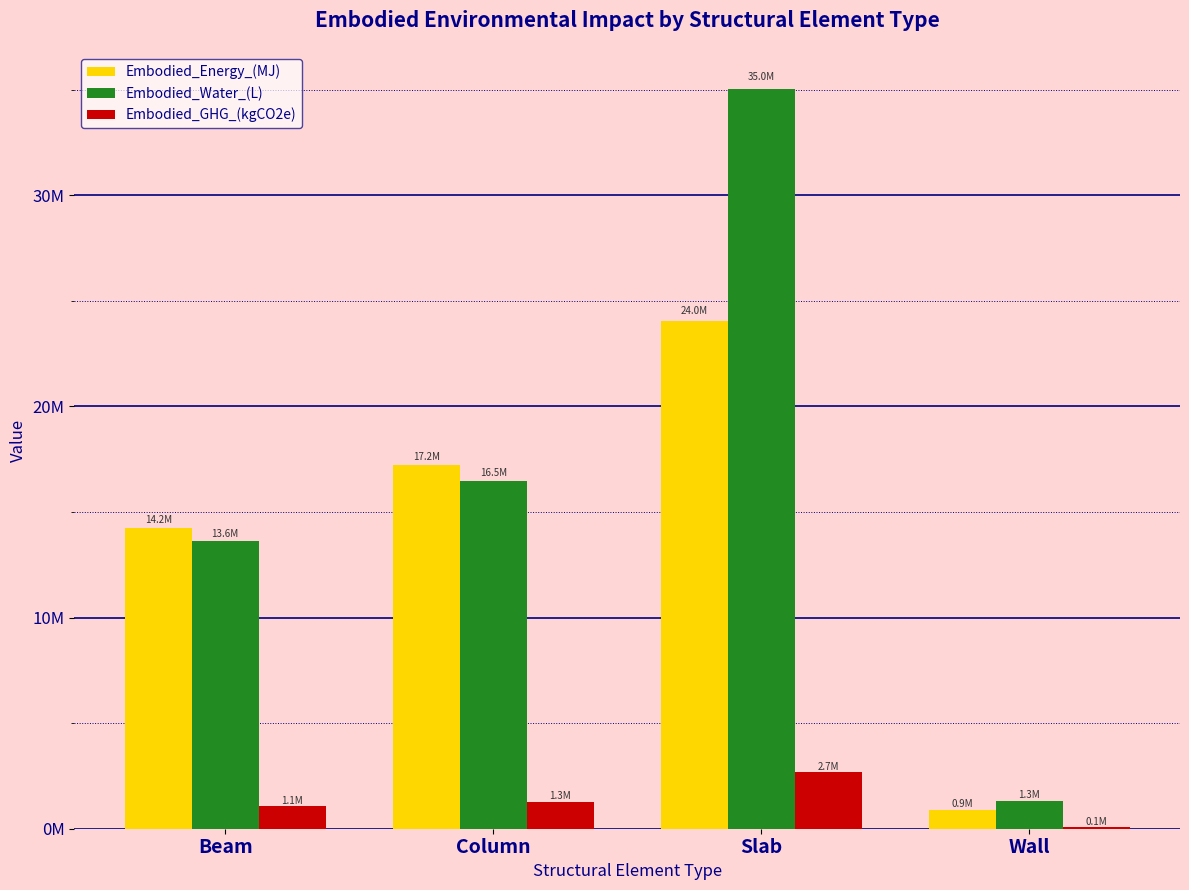

What is the average value of the Embodied_GHG_(kgCO2e) series?

1279268.8